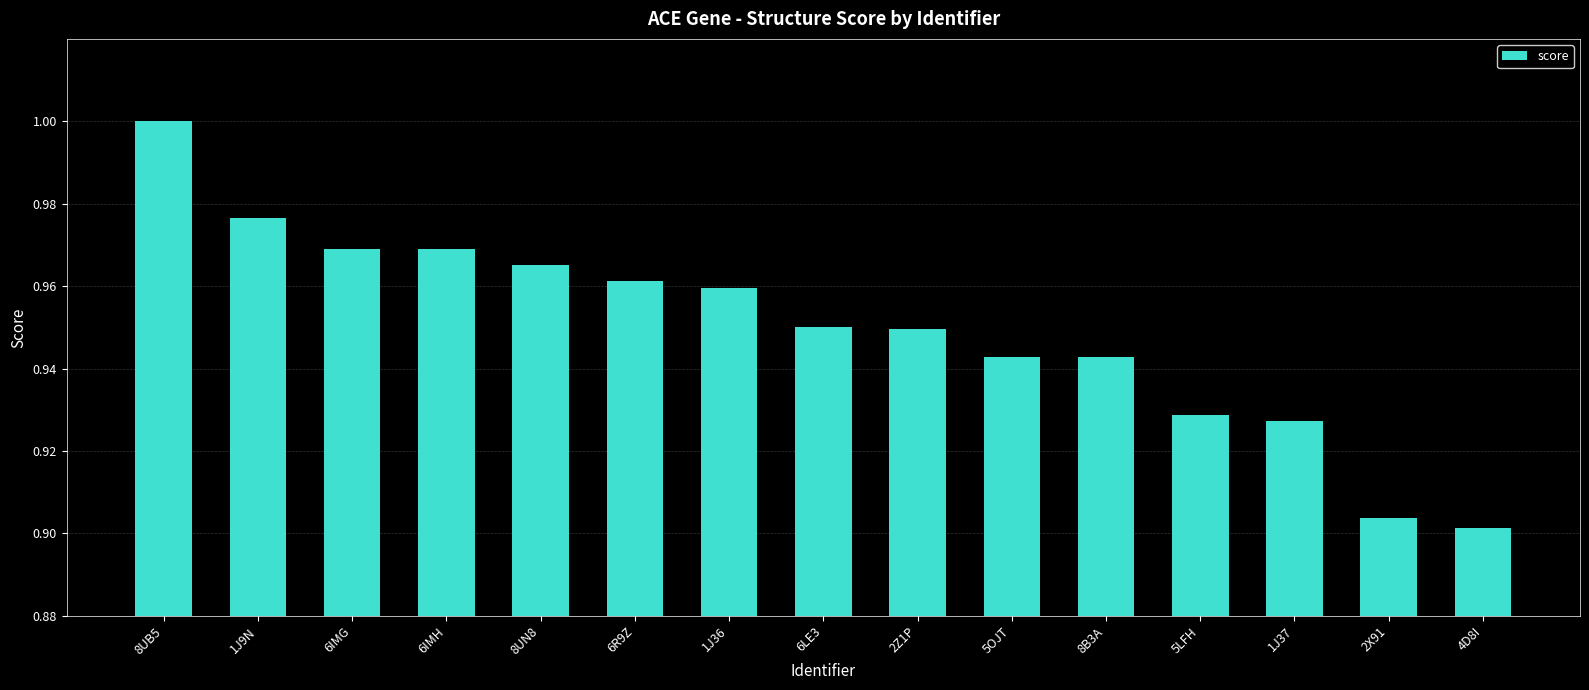

At which label is the value closest to 0?

4D8I